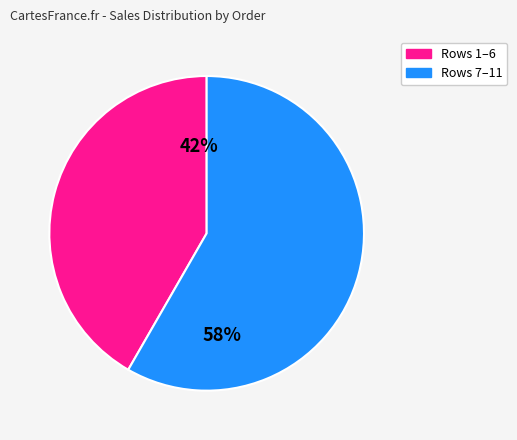

To the nearest percent, what is the average slice percentage?

50%